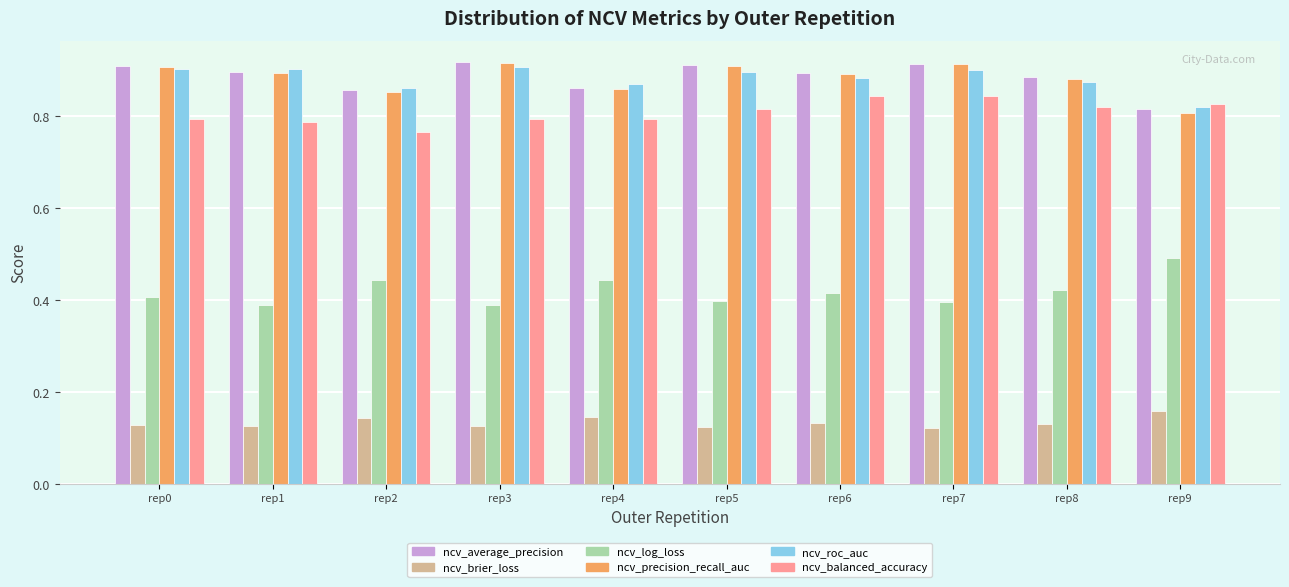

At how many categories does at least one series exceed 0?

10